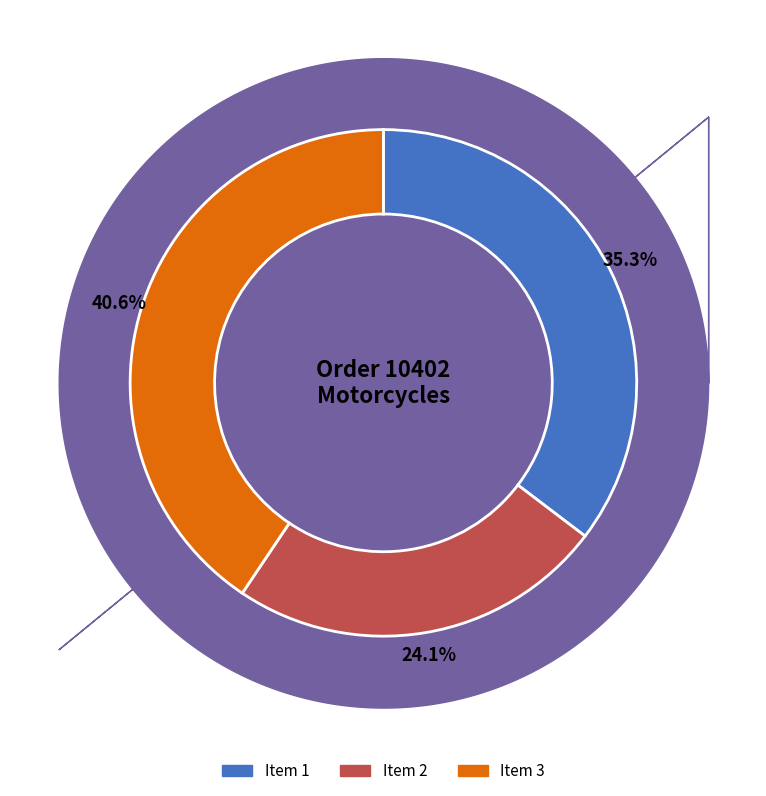

Which has a higher value, Item 3 or Item 1?

Item 3